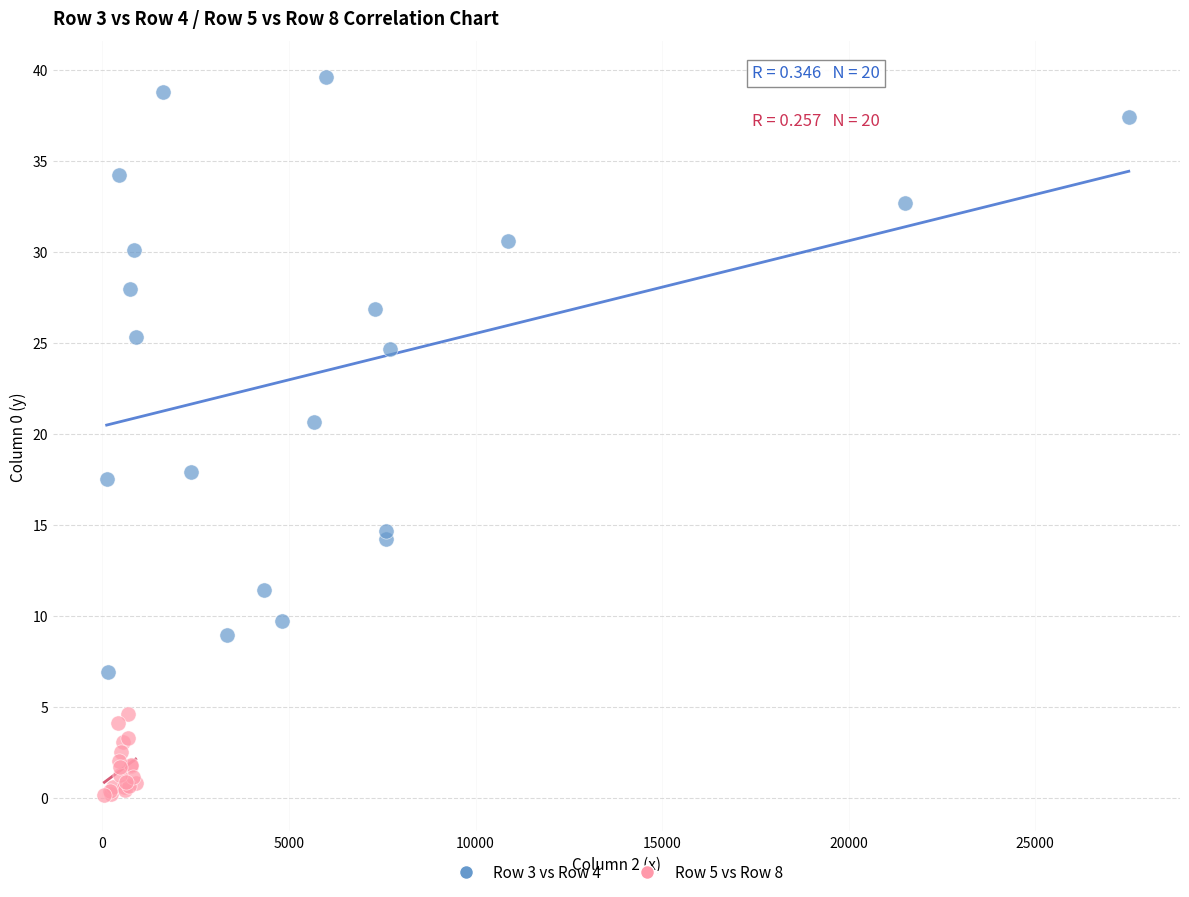

Which series has the largest Y range (max minus min)?

Row 3 vs Row 4